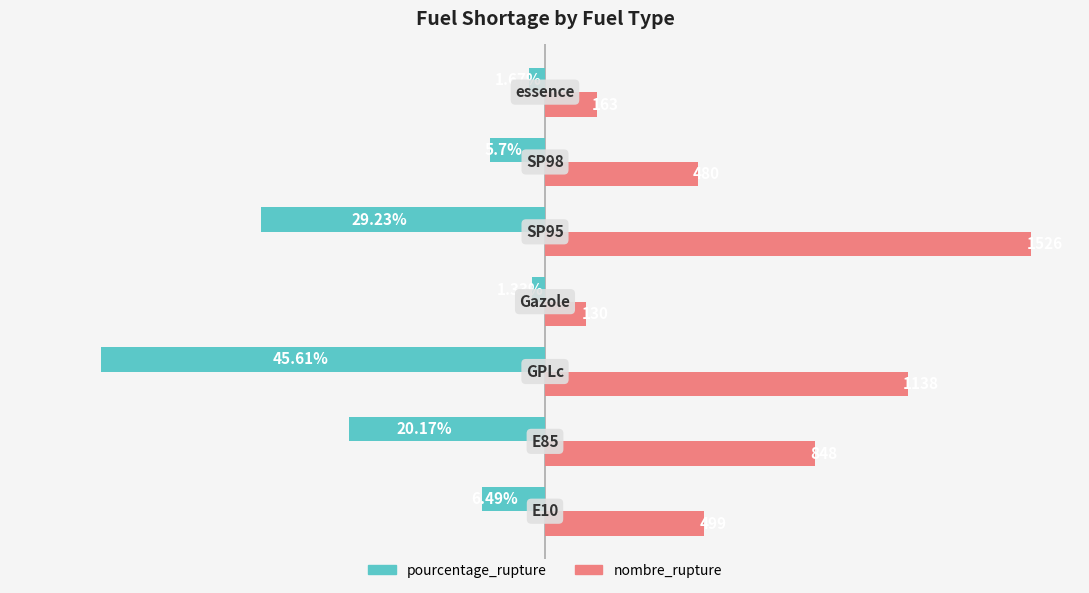

What are all the series names shown in the legend?

pourcentage_rupture, nombre_rupture